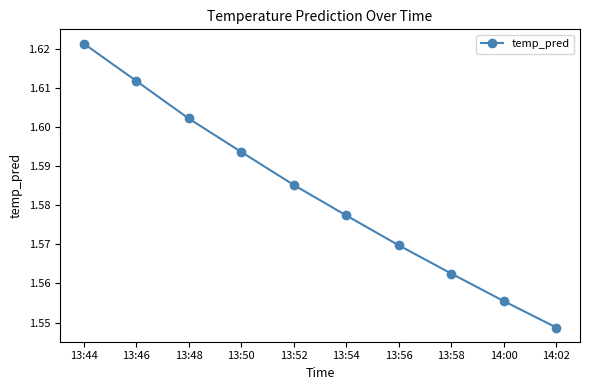

What is the sum of the values at 13:46 and 13:58?

3.2